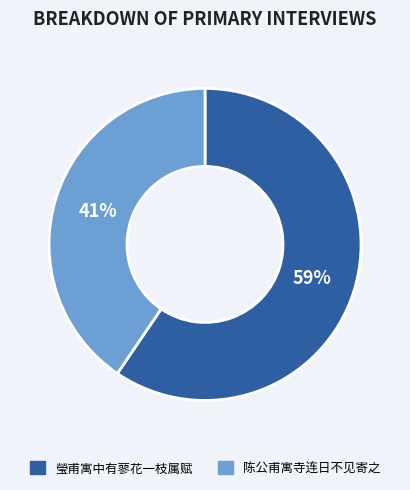

How many slices are in this pie chart?

2